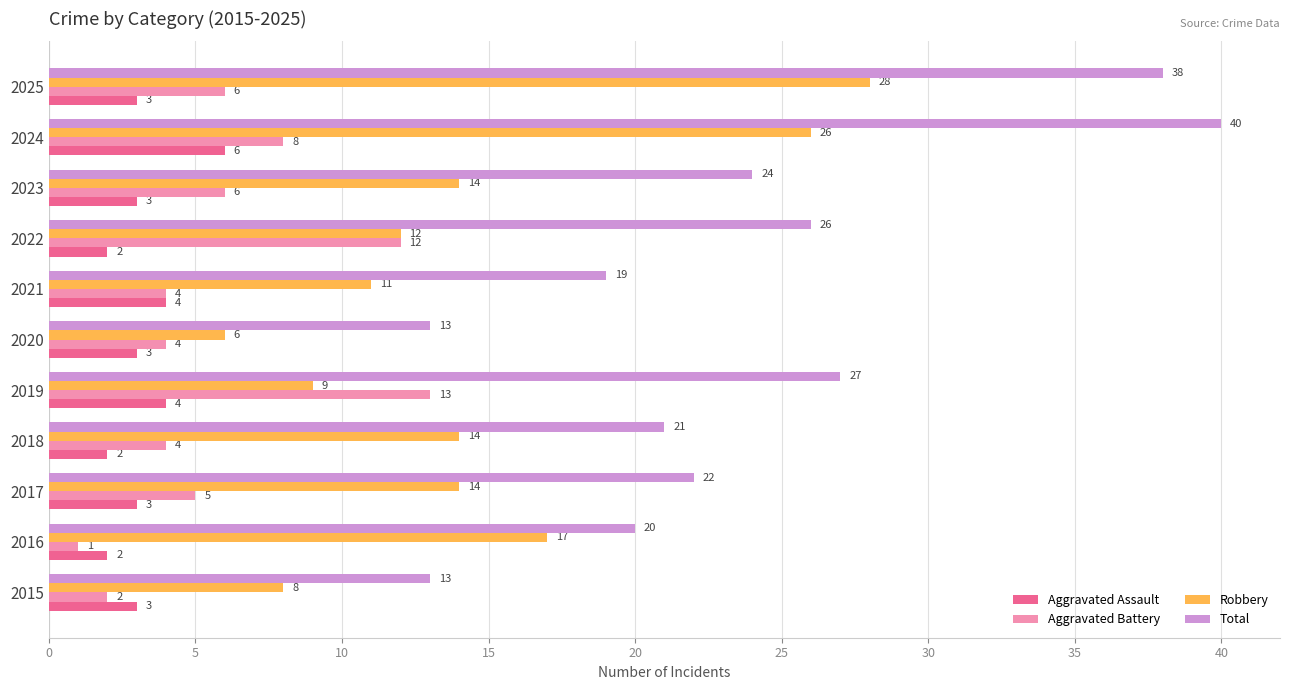

What is the approximate value of Total at 2020?

13